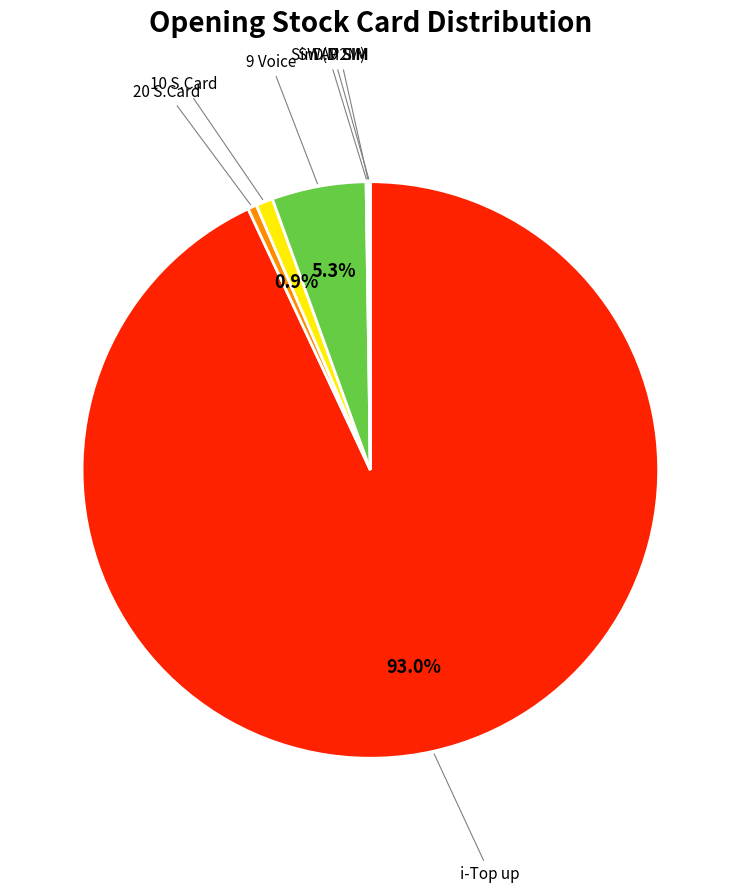

Is there a majority slice in this chart?

Yes